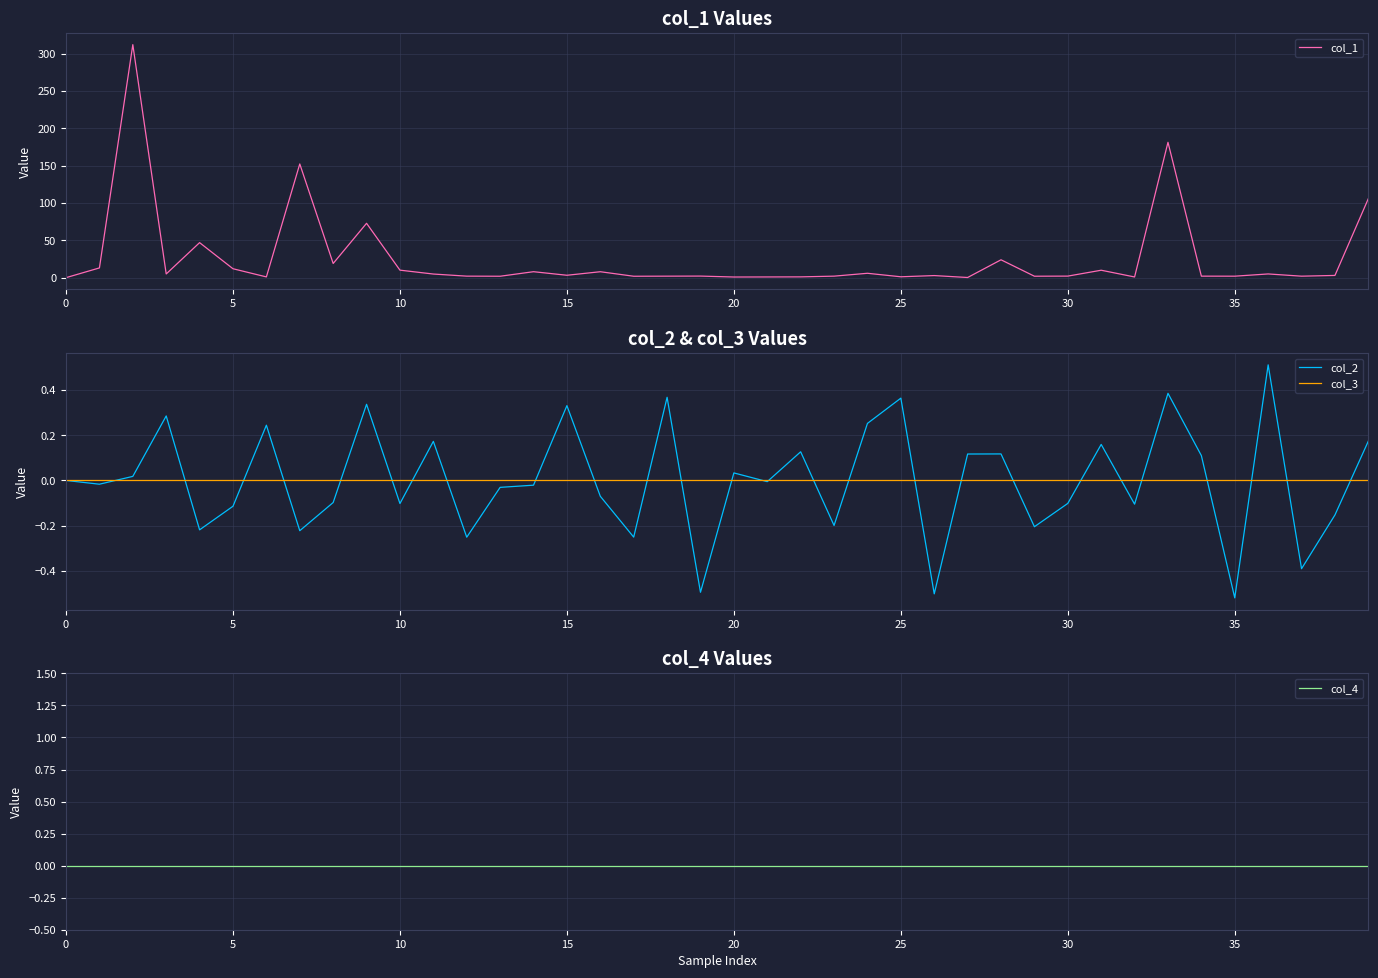

What is the value of the col_1 point at the 30th from the left?

1.9